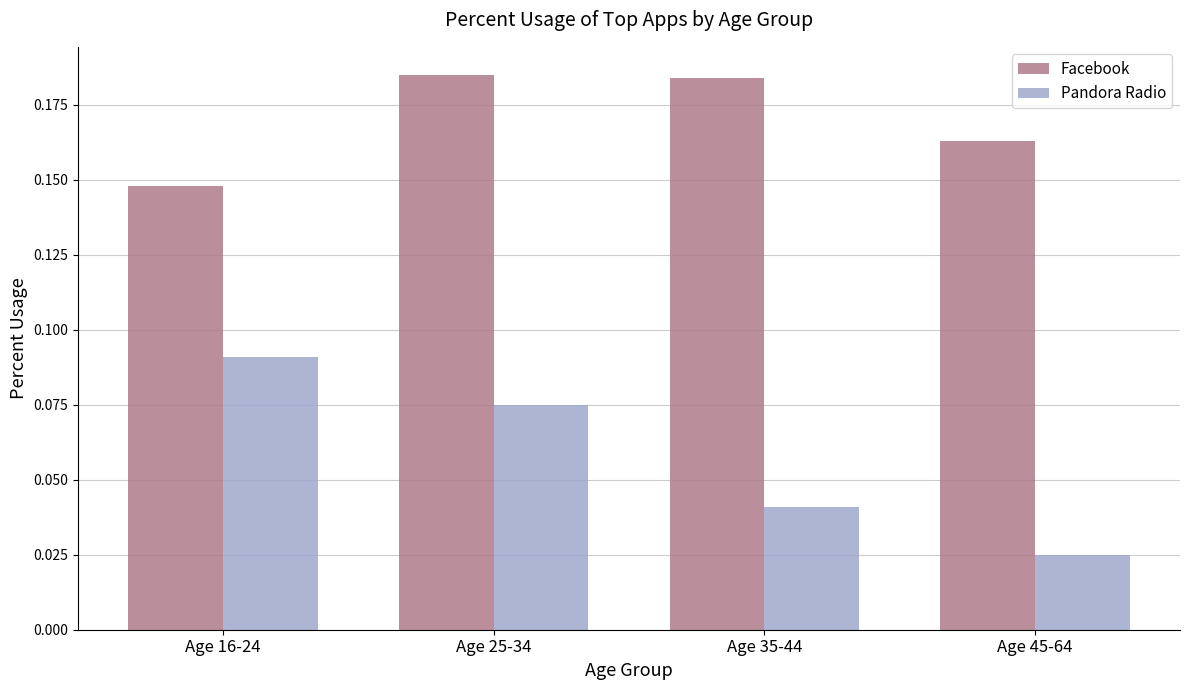

What is the sum of all Facebook values?

0.7